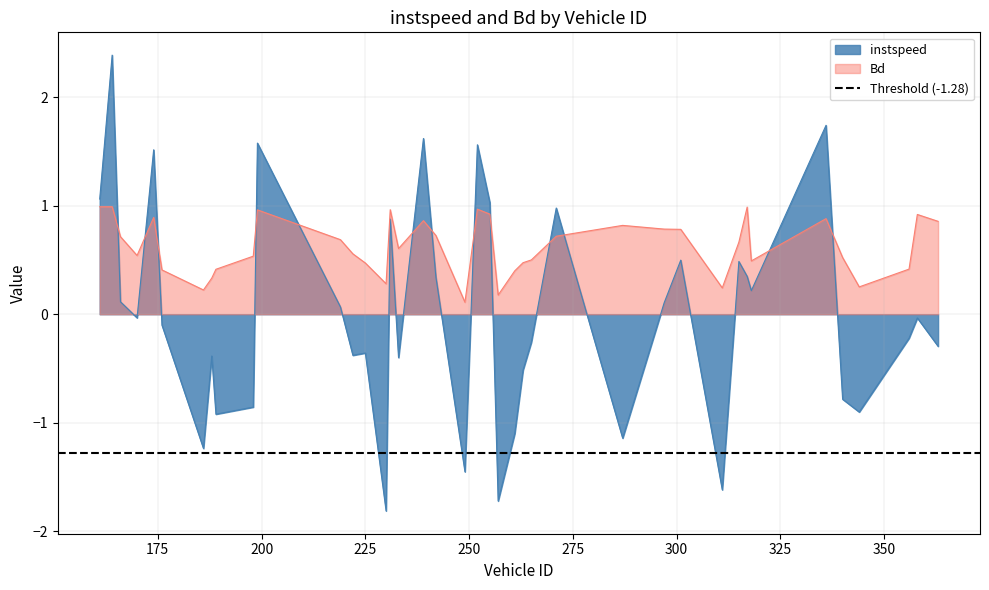

Reading right to left, what are all the values shown in this chart?

instspeed: 363.0=-0.3	358.0=-0.0	356.0=-0.2	344.0=-0.9	340.0=-0.8	336.0=1.7	318.0=0.2	317.0=0.3	315.0=0.5	311.0=-1.6	301.0=0.5	297.0=0.1	287.0=-1.1	271.0=1.0	265.0=-0.3	263.0=-0.5	261.0=-1.1	257.0=-1.7	255.0=1.0	252.0=1.6	249.0=-1.5	242.0=0.3	239.0=1.6	233.0=-0.4	231.0=0.9	230.0=-1.8	225.0=-0.4	222.0=-0.4	219.0=0.1	199.0=1.6	198.0=-0.9	189.0=-0.9	188.0=-0.4	186.0=-1.2	176.0=-0.1	174.0=1.5	170.0=-0.0	166.0=0.1	164.0=2.4	161.0=1.1
Bd: 363.0=0.9	358.0=0.9	356.0=0.4	344.0=0.3	340.0=0.5	336.0=0.9	318.0=0.5	317.0=1.0	315.0=0.7	311.0=0.2	301.0=0.8	297.0=0.8	287.0=0.8	271.0=0.7	265.0=0.5	263.0=0.5	261.0=0.4	257.0=0.2	255.0=0.9	252.0=1.0	249.0=0.1	242.0=0.7	239.0=0.9	233.0=0.6	231.0=1.0	230.0=0.3	225.0=0.5	222.0=0.6	219.0=0.7	199.0=1.0	198.0=0.5	189.0=0.4	188.0=0.3	186.0=0.2	176.0=0.4	174.0=0.9	170.0=0.5	166.0=0.7	164.0=1.0	161.0=1.0